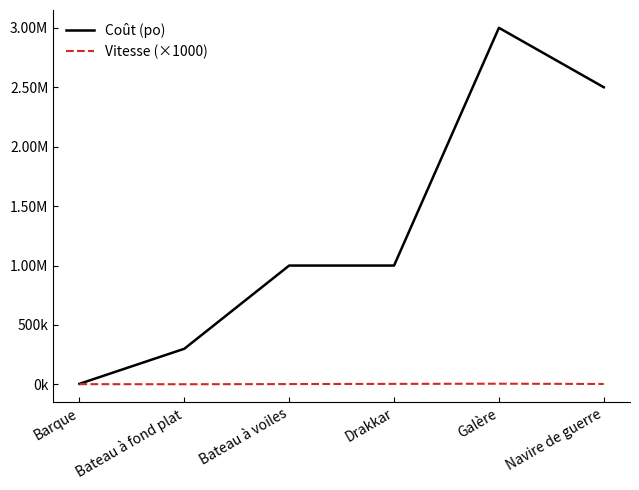

Is this an area chart (filled region under the line)?

No